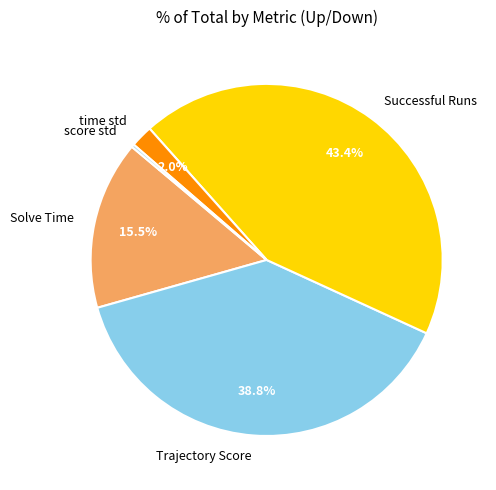

What is the ratio of the value at Solve Time to the value at Successful Runs?

0.4